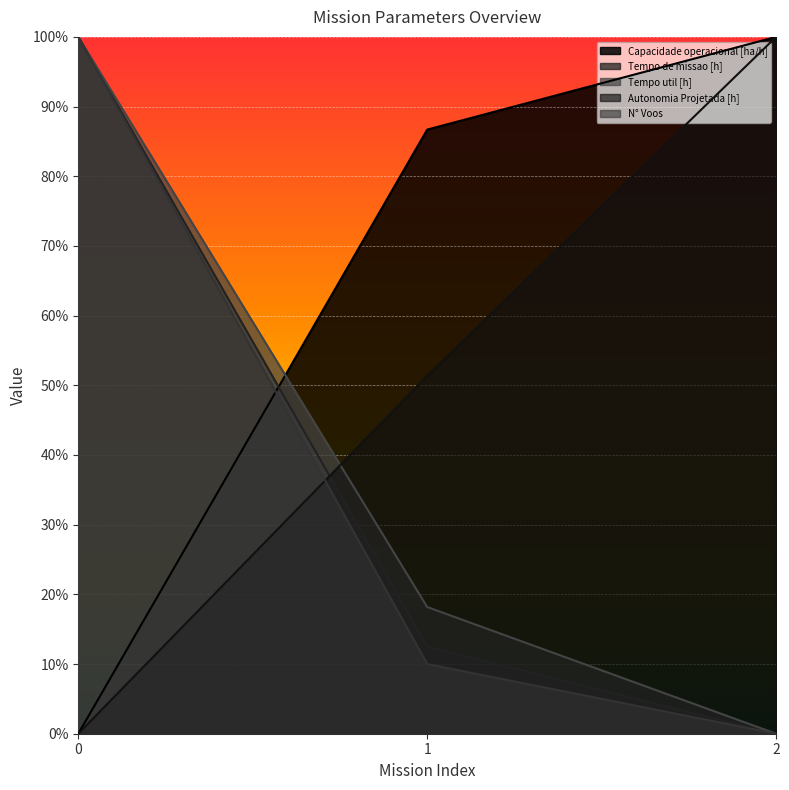

List the labels in order of Autonomia Projetada [h] value, smallest first.

0, 1, 2